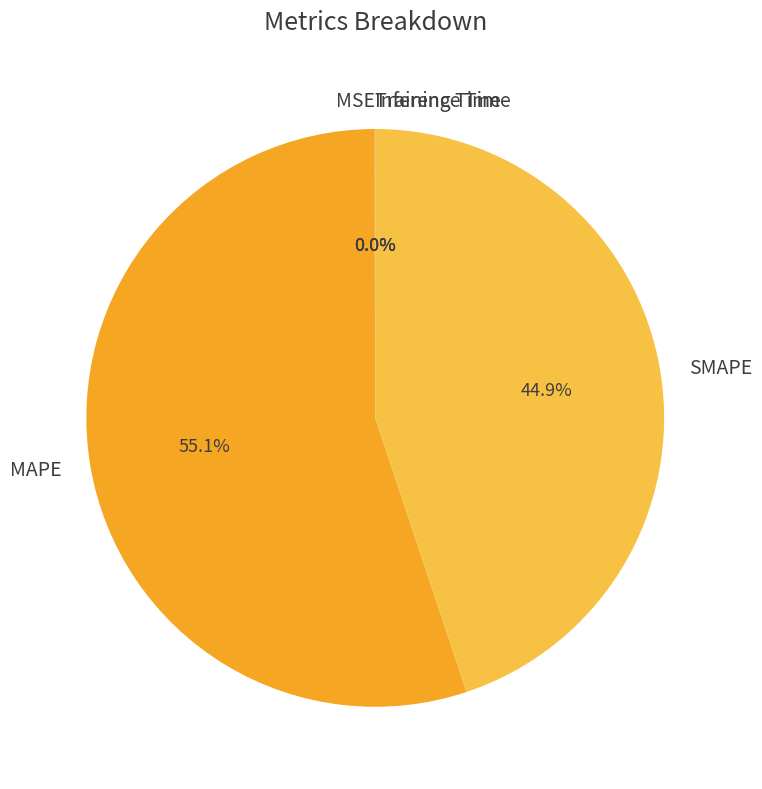

What is the largest slice in the pie chart?

MAPE